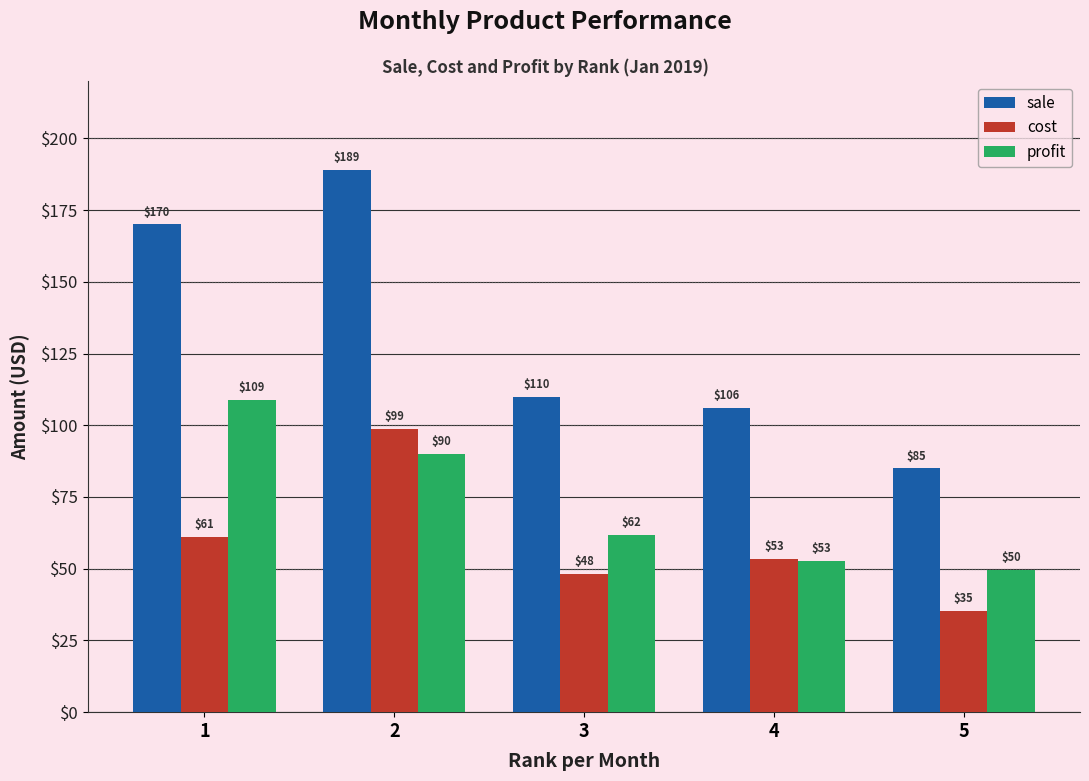

Which series has the widest spread of values?

sale